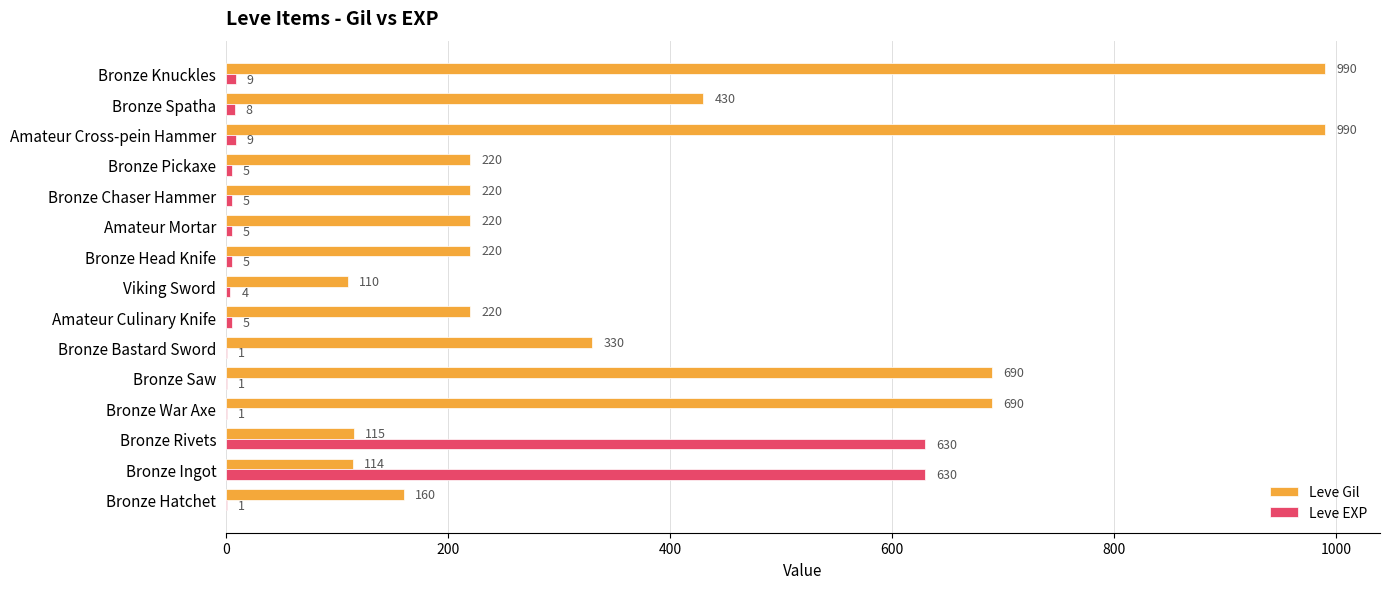

What is the maximum value for Leve Gil?

990